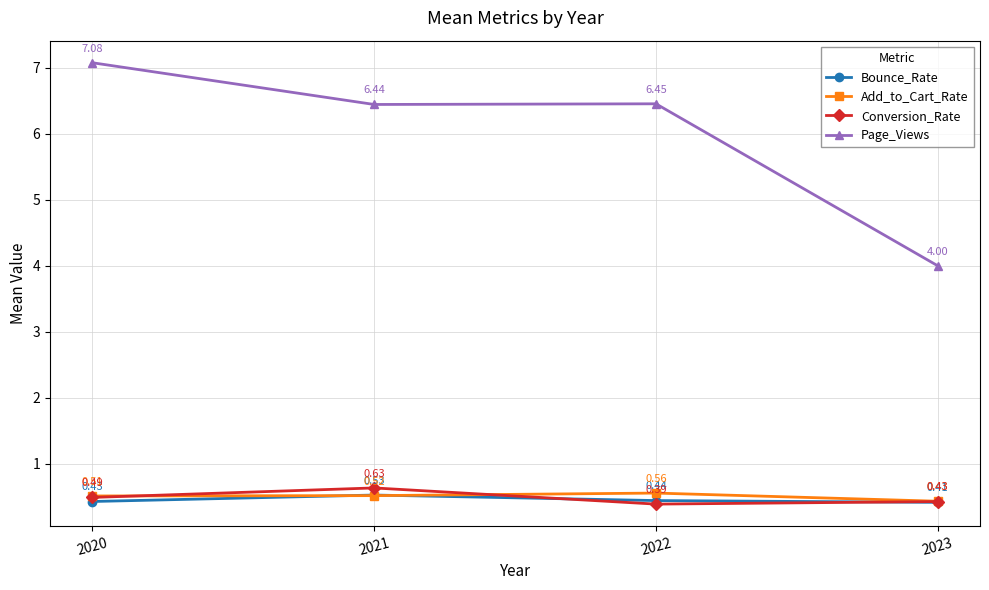

True or false: Page_Views and Conversion_Rate intersect in this chart.

False